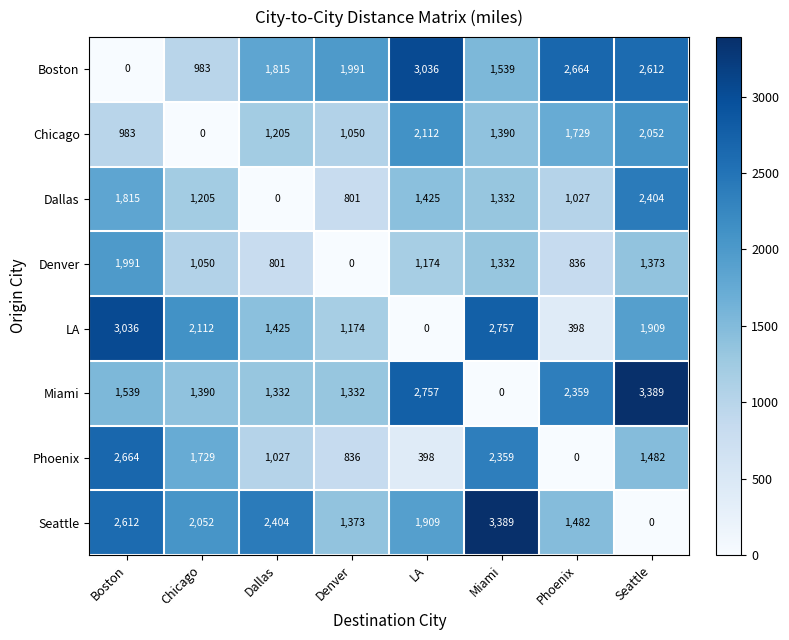

Between Dallas and Denver, which series saw the biggest shift?

Seattle